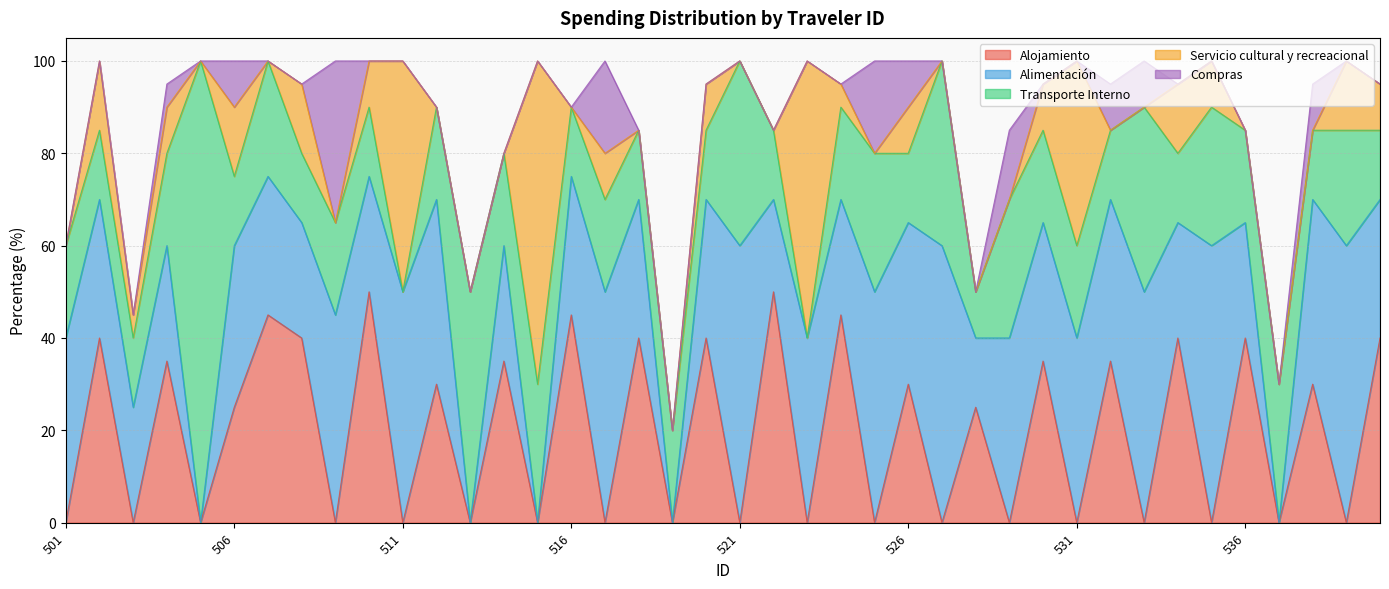

What is the total value across all series at 510?

100